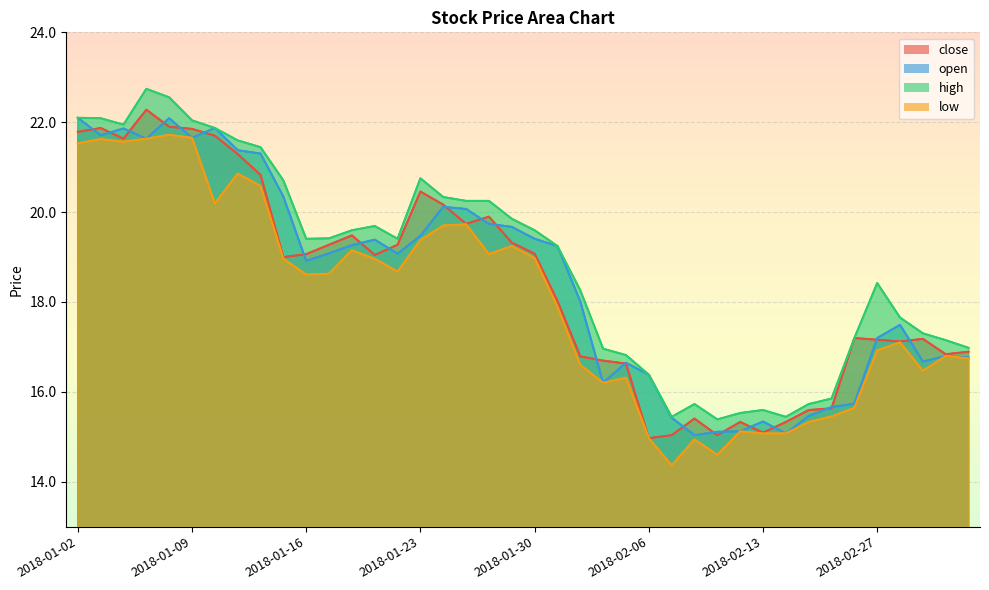

In close, how many points are higher than both neighbors (excluding endpoints)?

9